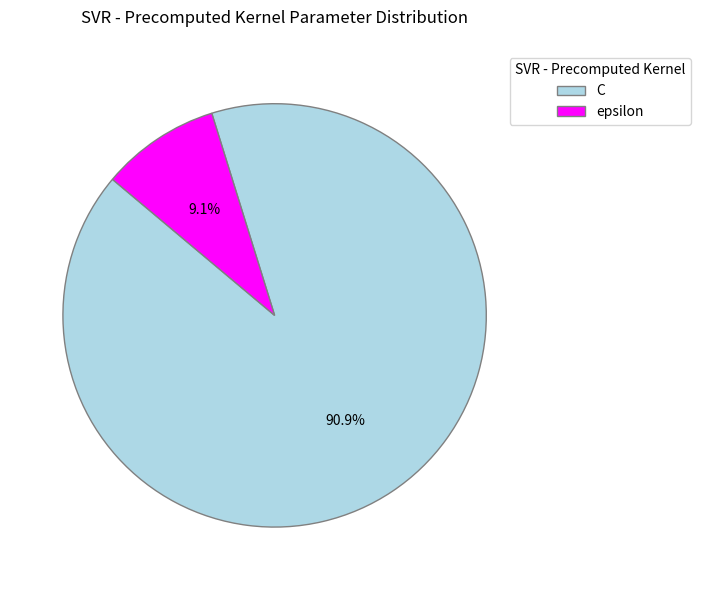

To the nearest percent, what is the difference between the largest and smallest slice percentages?

82%